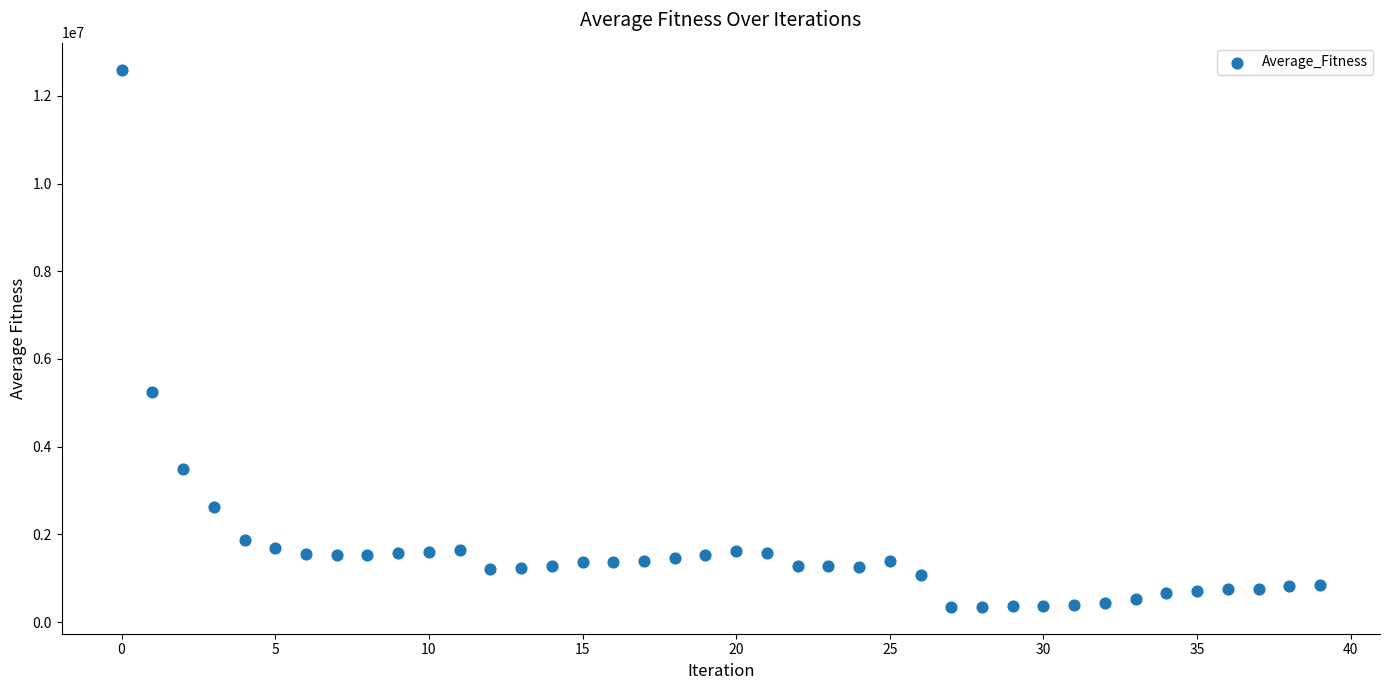

What Y value in the scatter plot is closest to 6474364?

5241796.8